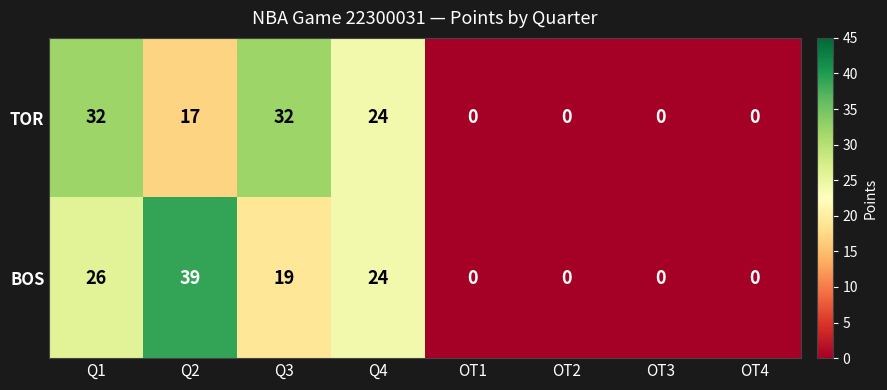

Between Q1 and Q3, which series saw the biggest shift?

BOS